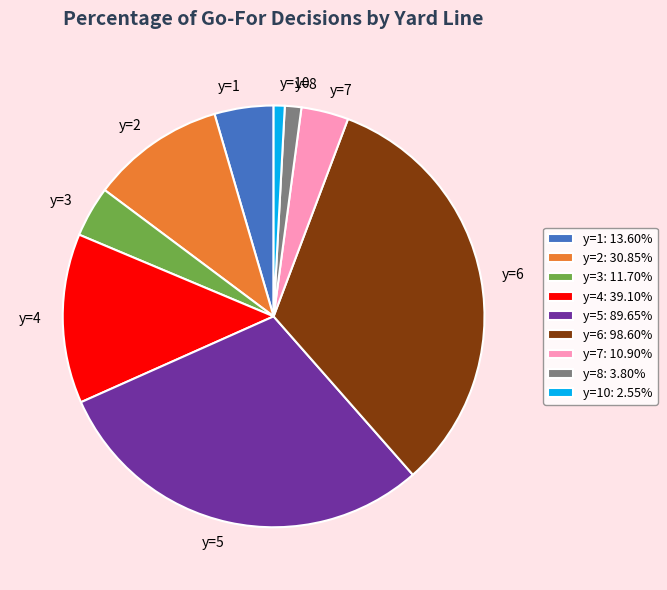

Combined, do y=3 and y=7 account for over 50%?

No